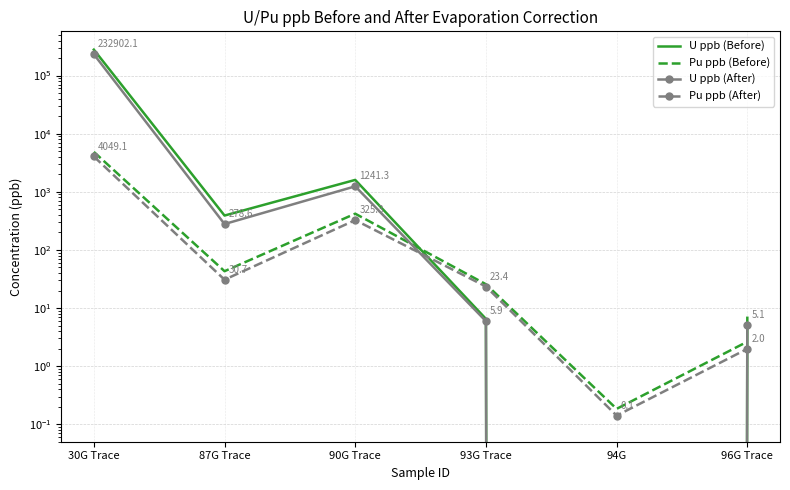

What is the difference between the maximum and minimum values in the Pu ppb (Before) series?

4857.7